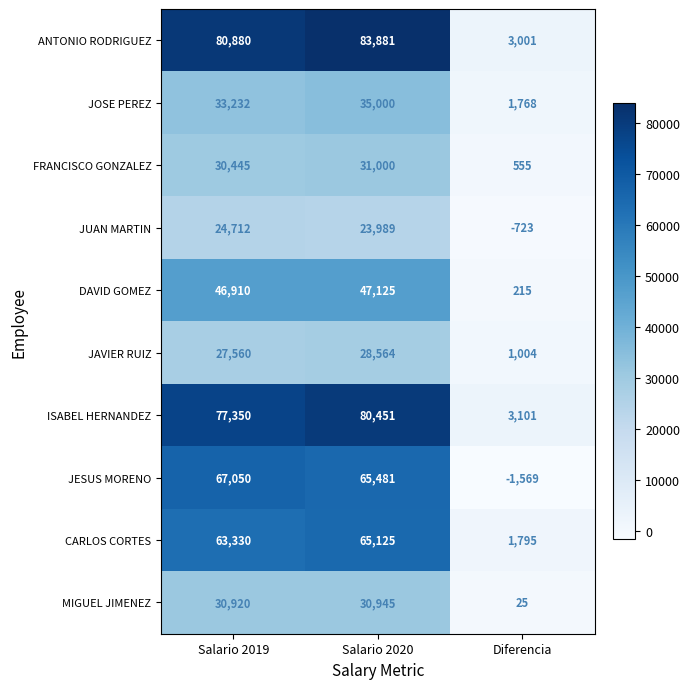

The value of MIGUEL JIMENEZ at Salario 2019 is 10349. True or false?

False